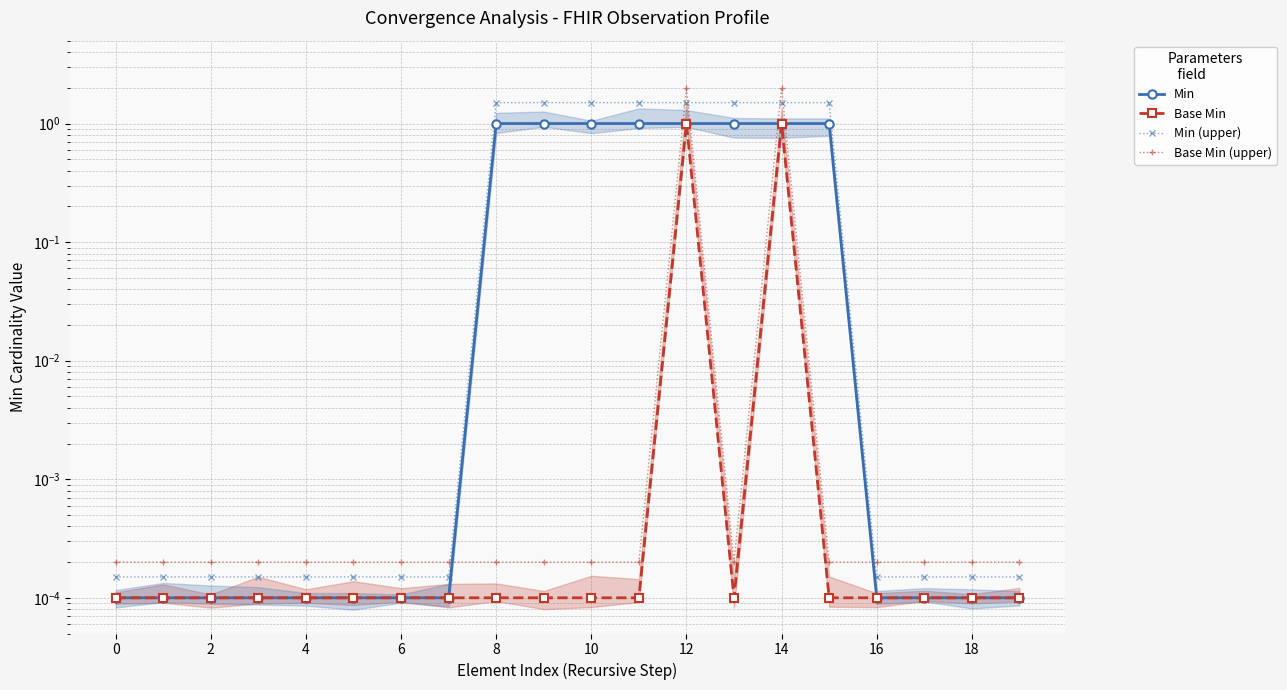

True or false: Min has a value of 0.0 at 4.

False